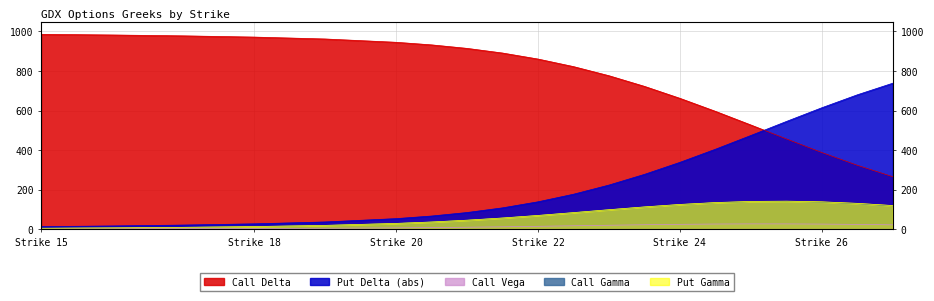

What is the average value of the Call Vega series?

16.0